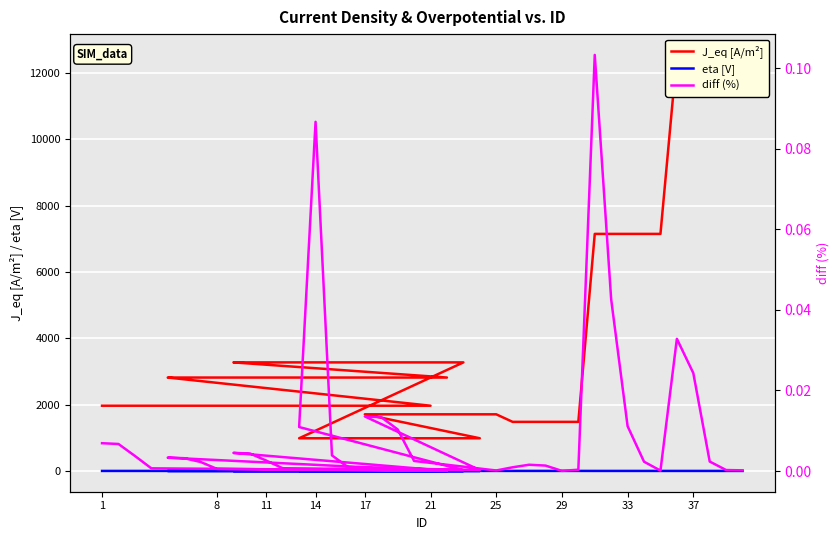

The value of eta [V] at 17 is 0.5. True or false?

True